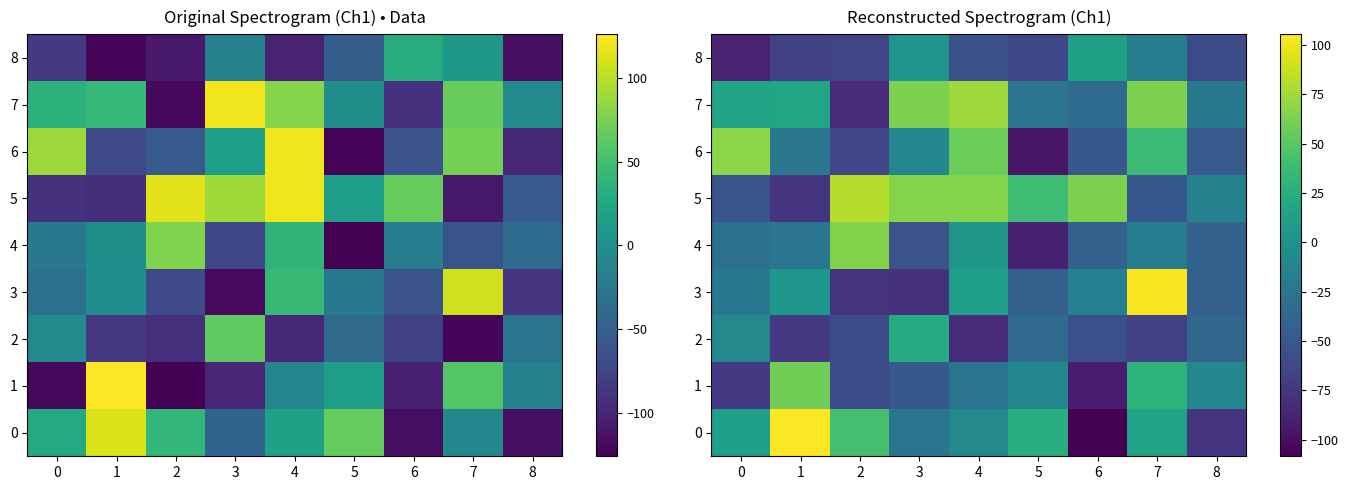

Is it true that 5 equals 51.2 at 5?

False